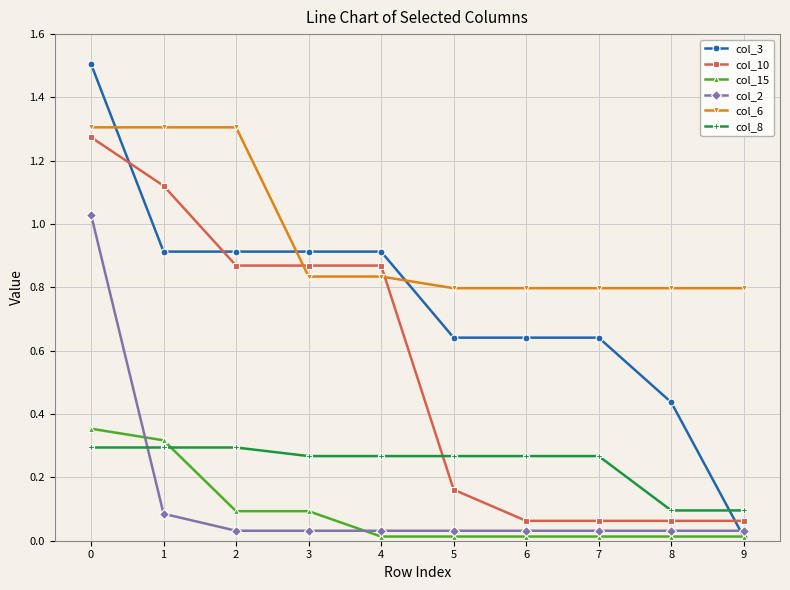

The value of col_6 at 8 is 0.8. True or false?

True